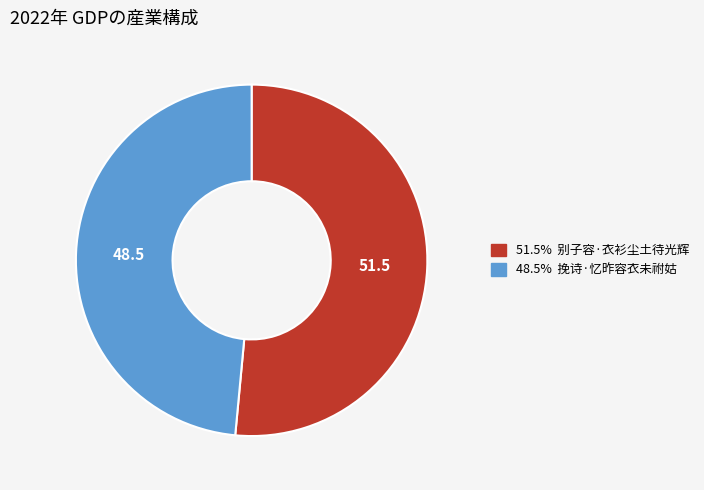

Is there any slice that represents more than half of the pie?

Yes